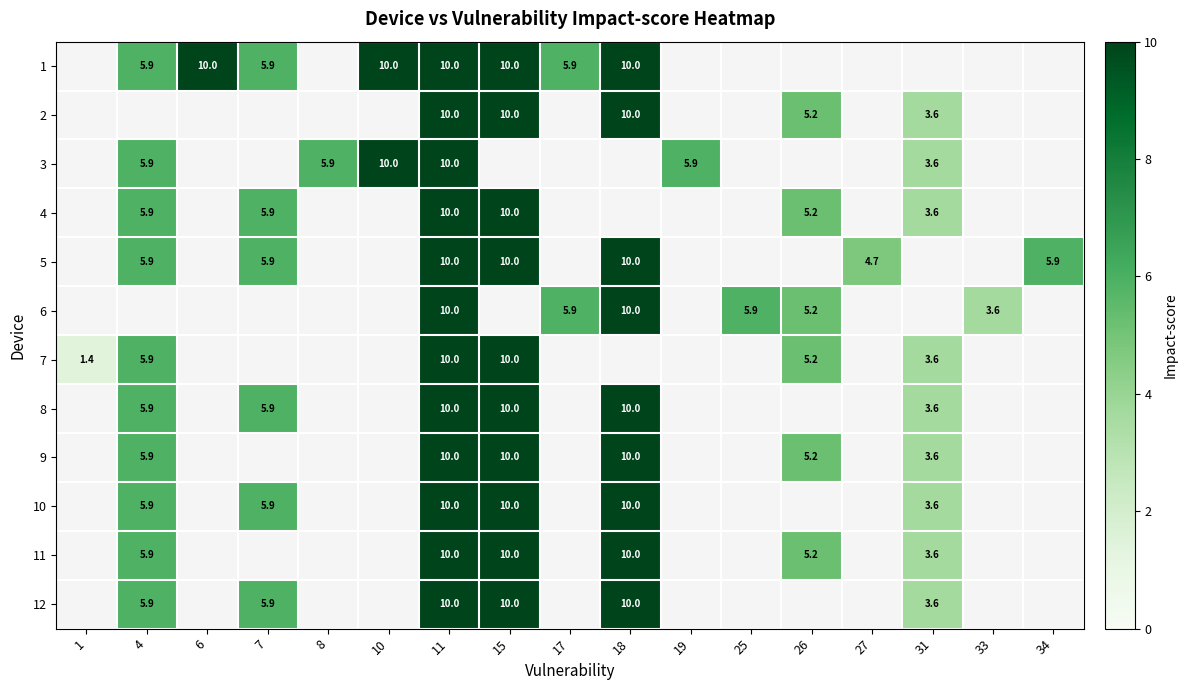

The 1 series shows 10.0 at 6. True or false?

True